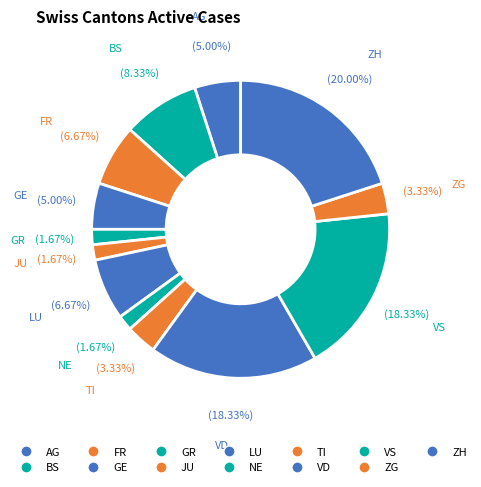

Is the sum of AG and ZG greater than half?

No